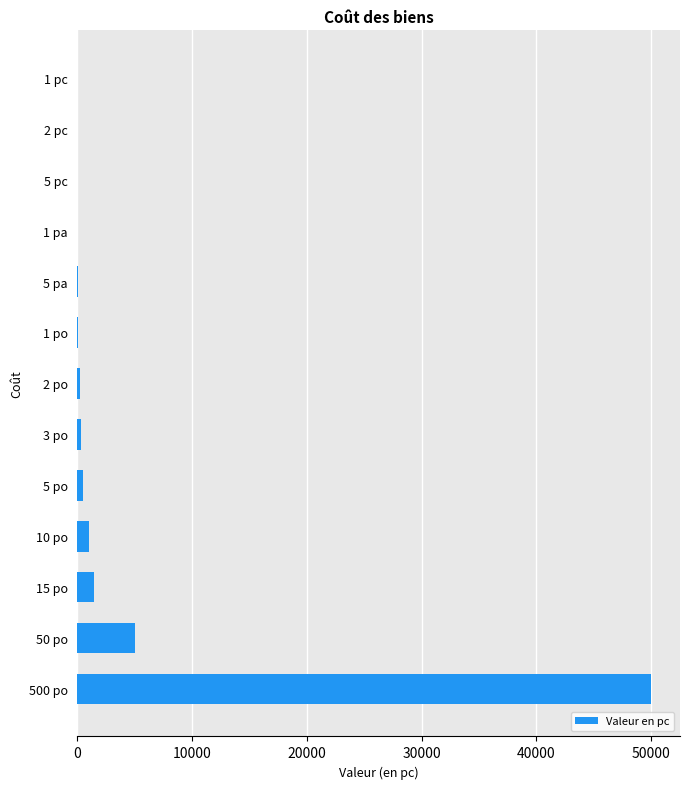

At which label is the value closest to 25000?

50 po